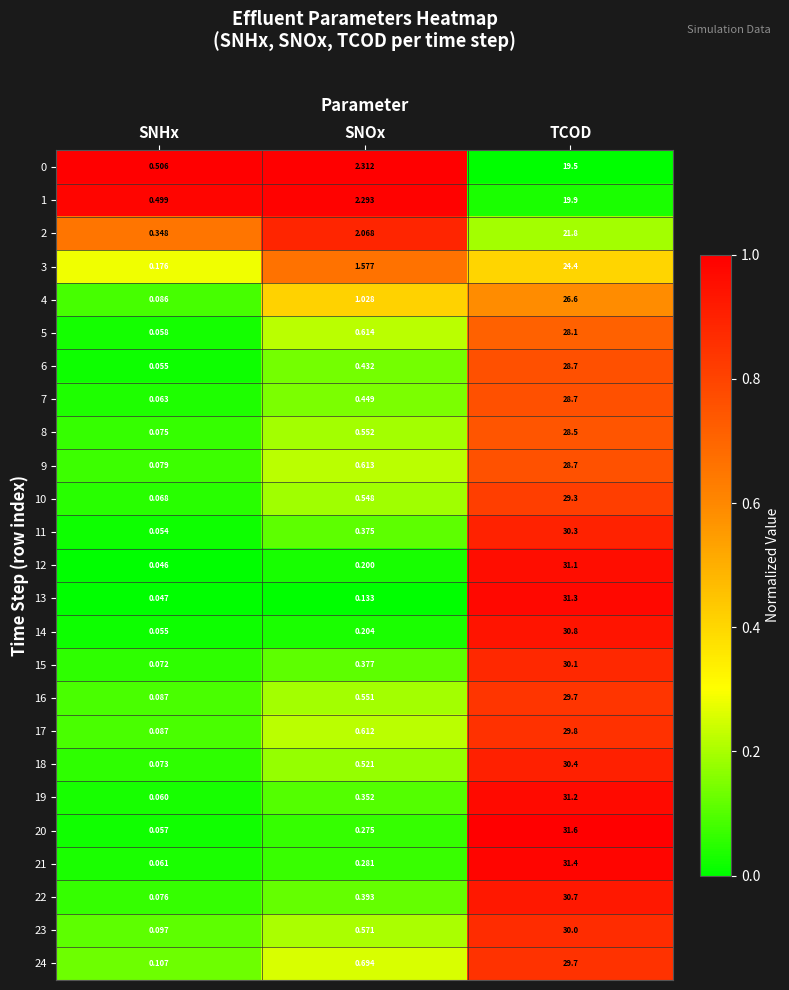

Where is 1 nearest to the value 10?

SNOx